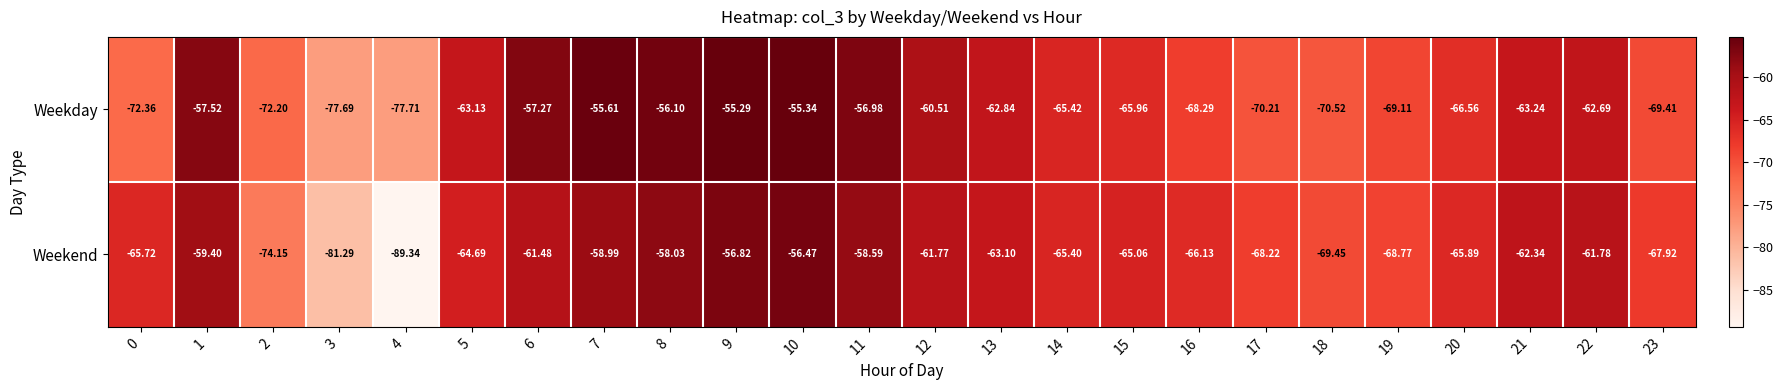

Which series has the largest range (max minus min)?

Weekend